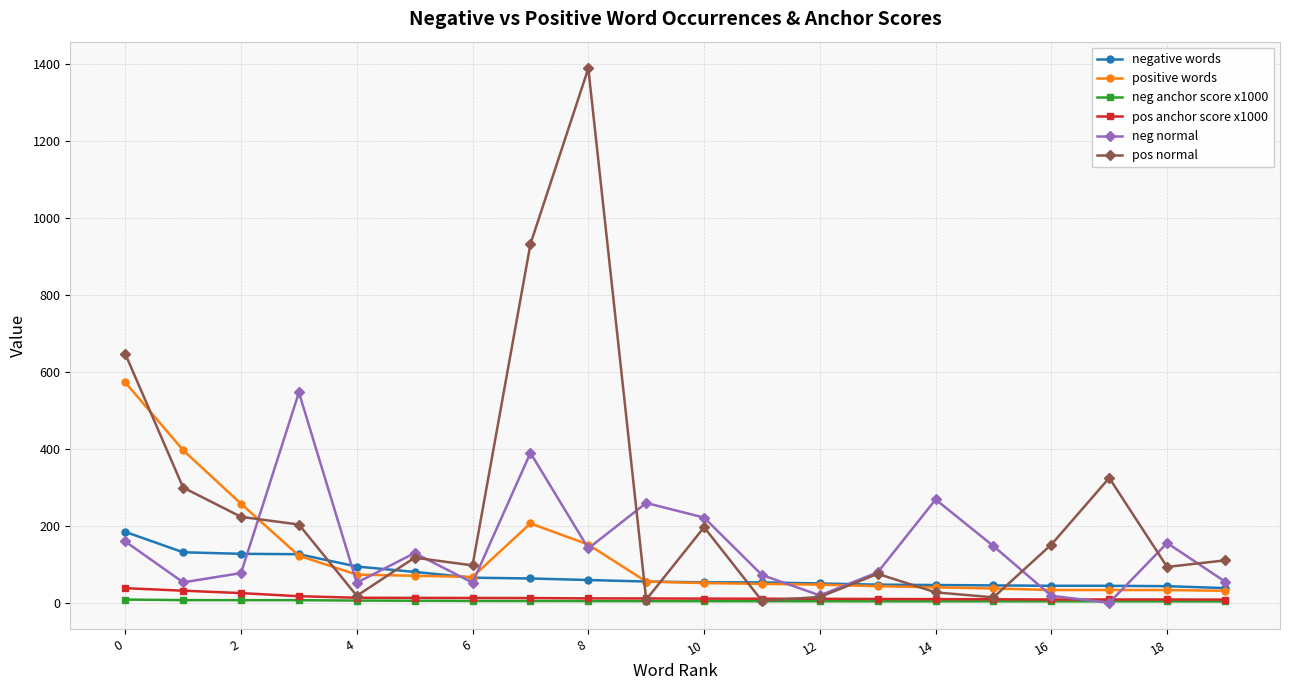

Which series has the largest total across all categories?

pos normal